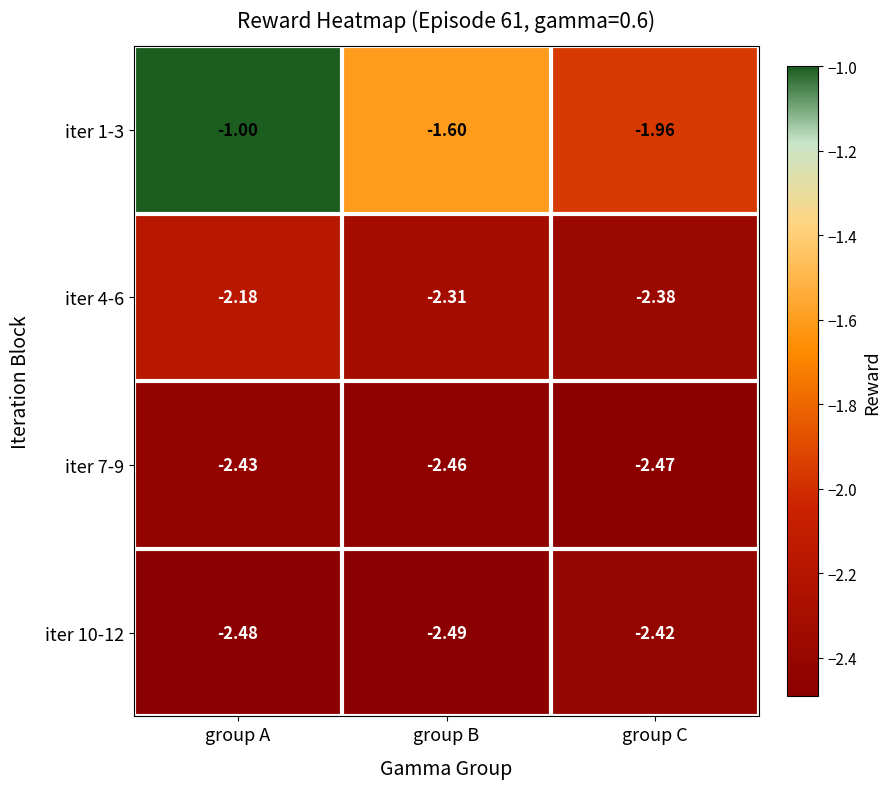

List the labels in order of iter 1-3 value, smallest first.

group C, group B, group A